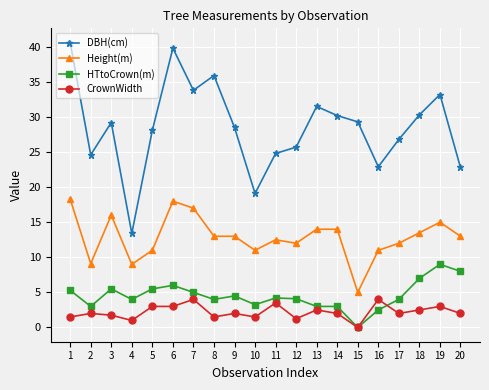

What are all the series names shown in the legend?

DBH(cm), Height(m), HTtoCrown(m), CrownWidth